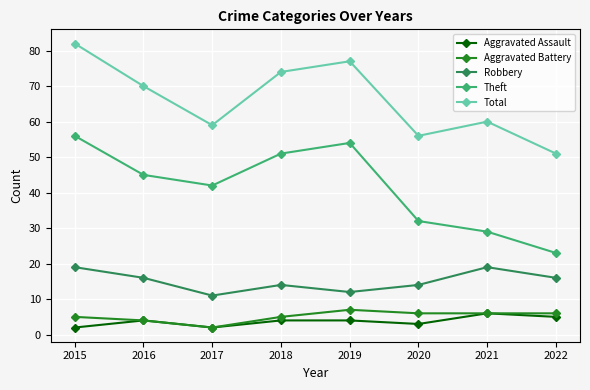

Reading right to left, transcribe all the data shown in this chart.

Aggravated Assault: 5	6	3	4	4	2	4	2
Aggravated Battery: 6	6	6	7	5	2	4	5
Robbery: 16	19	14	12	14	11	16	19
Theft: 23	29	32	54	51	42	45	56
Total: 51	60	56	77	74	59	70	82